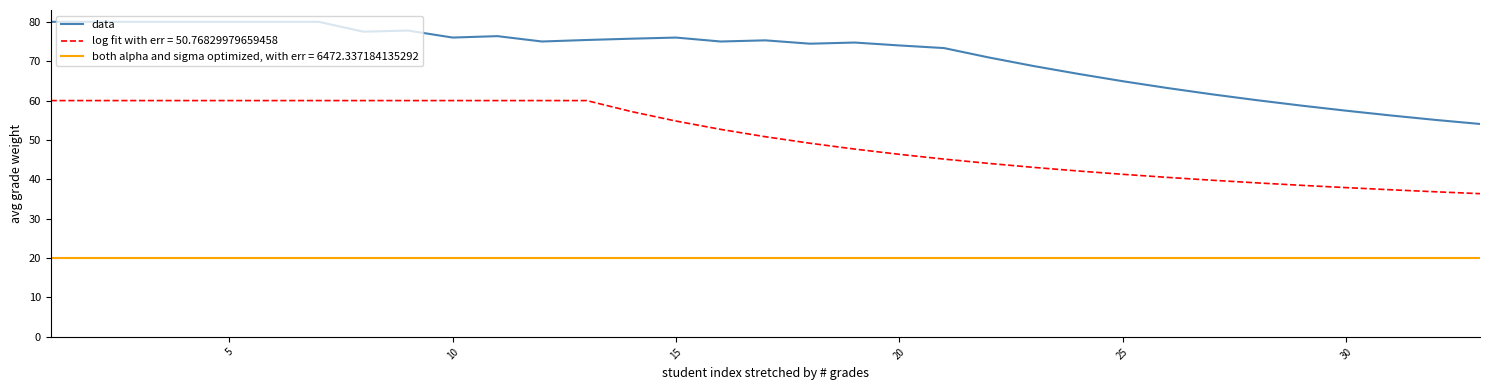

What is the difference between the maximum and minimum values in the log fit with err = 50.76829979659458 series?

23.6